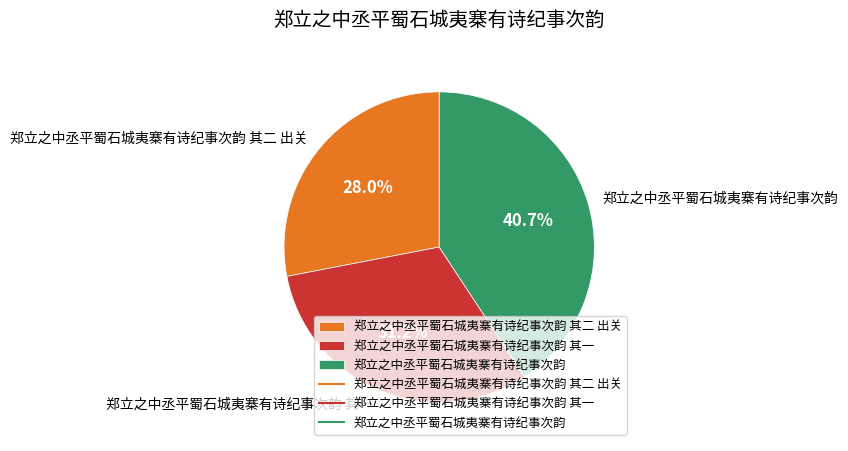

To the nearest percent, what portion does 郑立之中丞平蜀石城夷寨有诗纪事次韵 represent?

41%